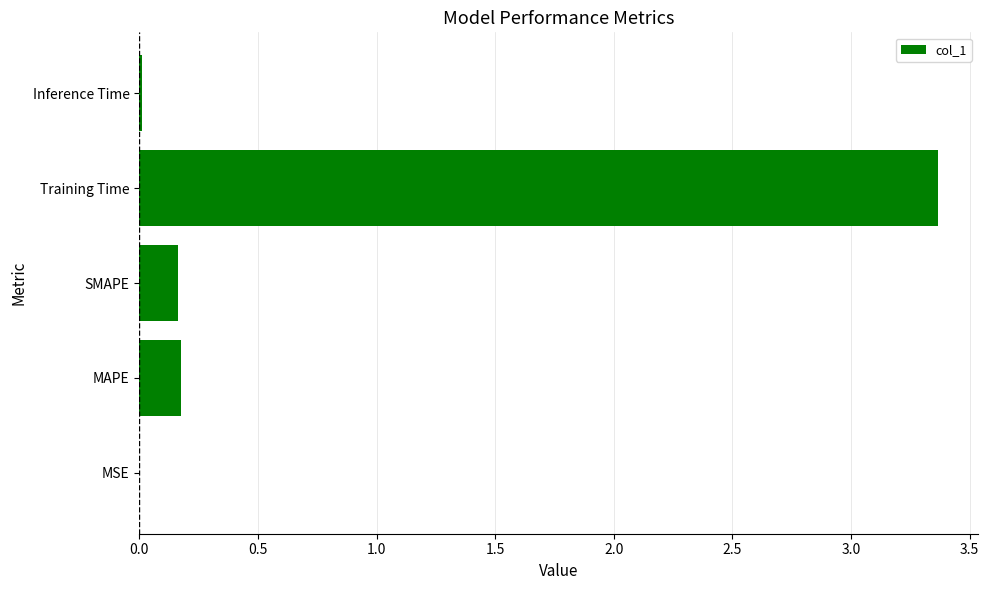

Is it true that the value at SMAPE is 0.2?

True